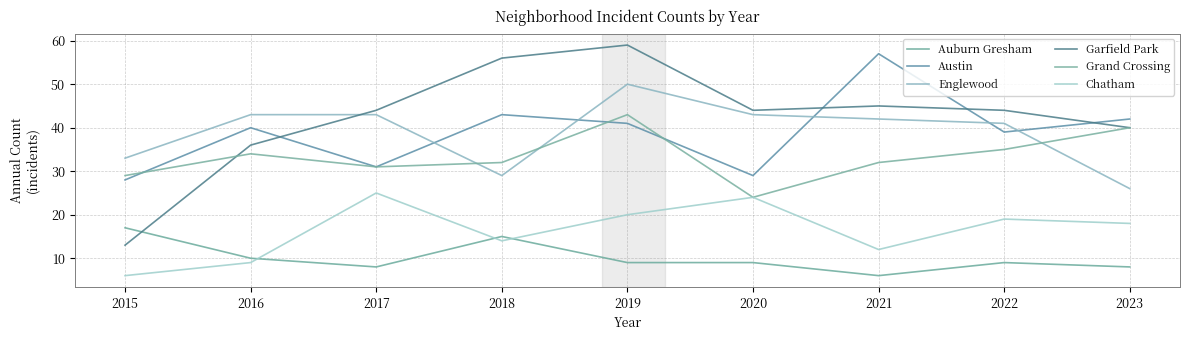

How many lines are shown in the chart?

6